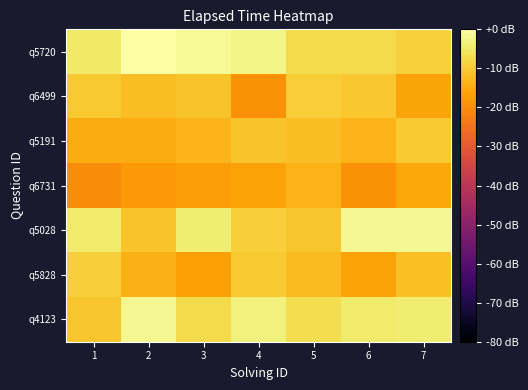

What is the total value across all series at 5?

-72.3